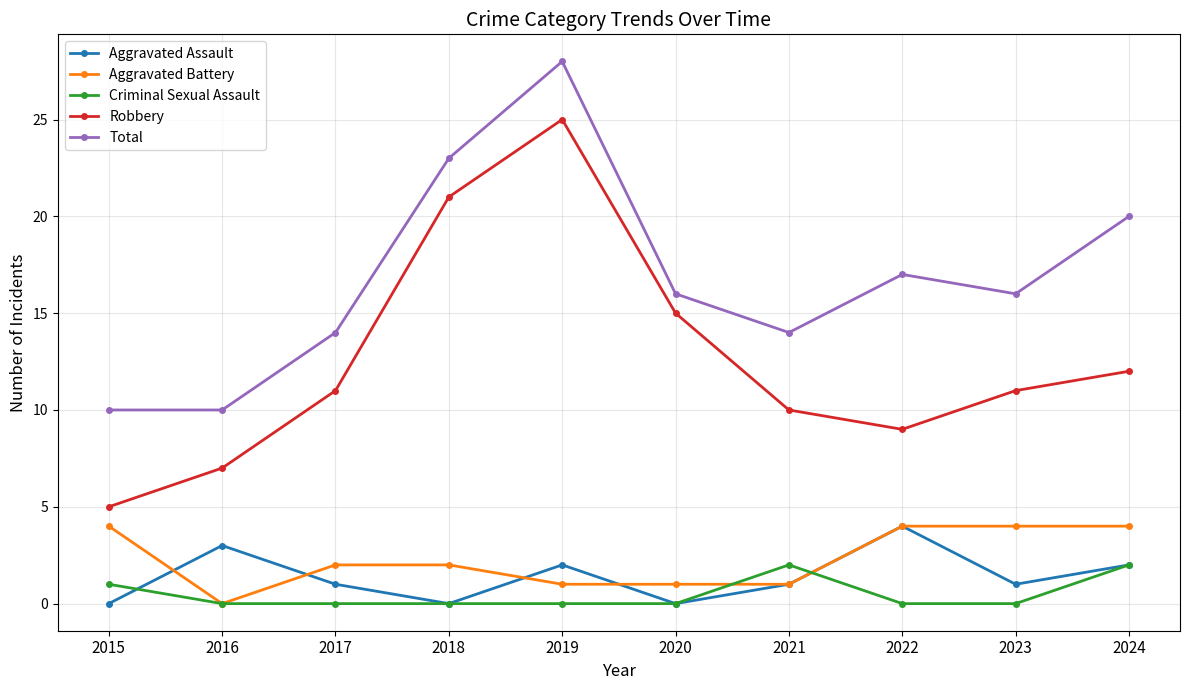

Which series has the largest total across all categories?

Total